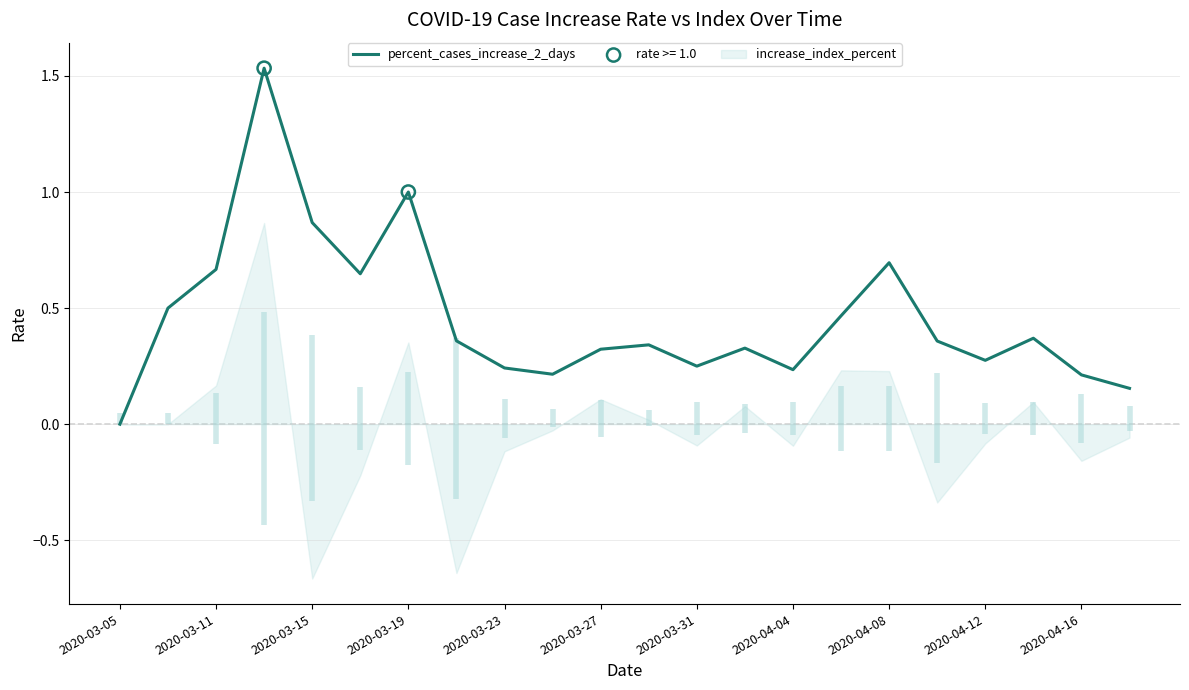

The percent_cases_increase_2_days series shows -0.7 at 2020-03-05. True or false?

False